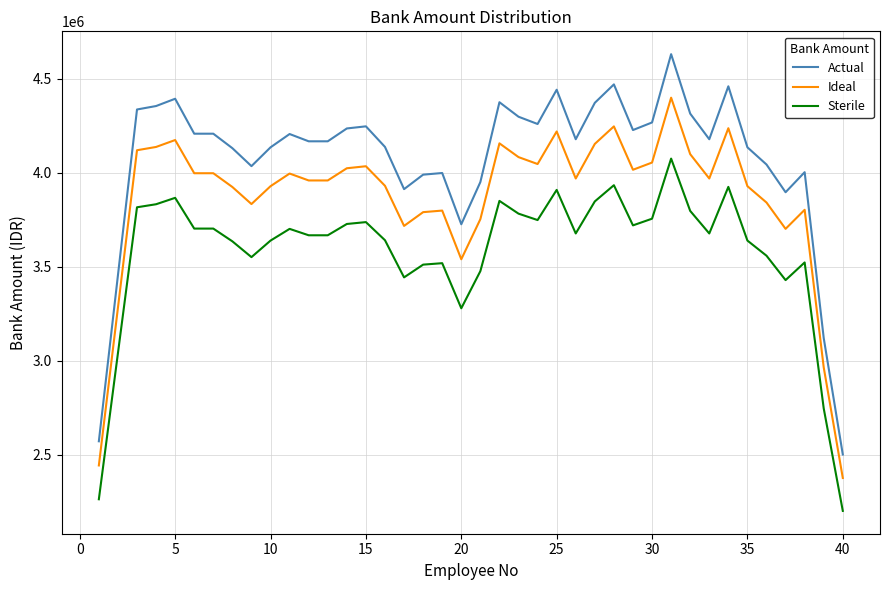

What is the average value of the Actual series?

4067507.9